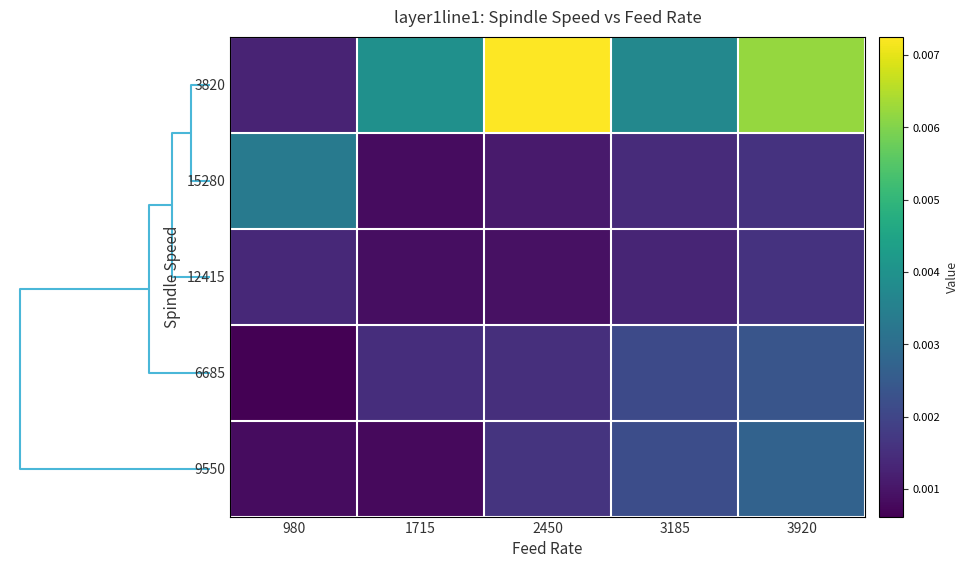

Which series has the largest total across all categories?

3820